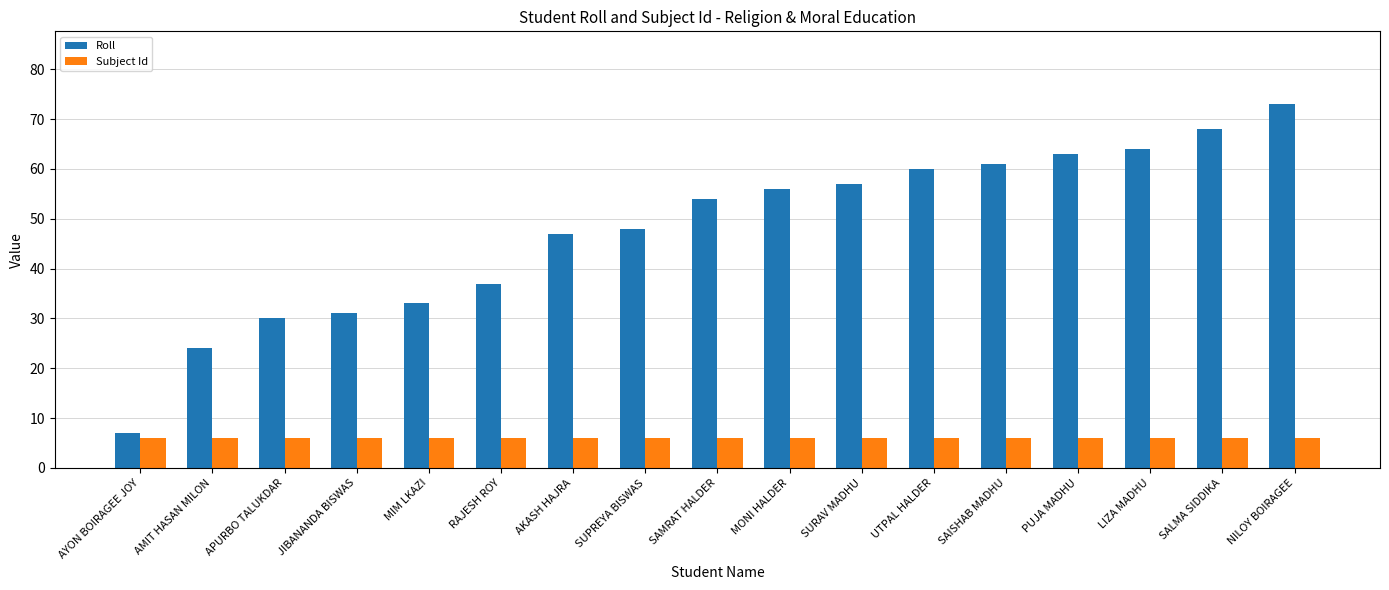

Rank the categories by Roll value from lowest to highest.

AYON BOIRAGEE JOY, AMIT HASAN MILON, APURBO TALUKDAR, JIBANANDA BISWAS, MIM LKAZI, RAJESH ROY, AKASH HAJRA, SUPREYA BISWAS, SAMRAT HALDER, MONI HALDER, SURAV MADHU, UTPAL HALDER, SAISHAB MADHU, PUJA MADHU, LIZA MADHU, SALMA SIDDIKA, NILOY BOIRAGEE